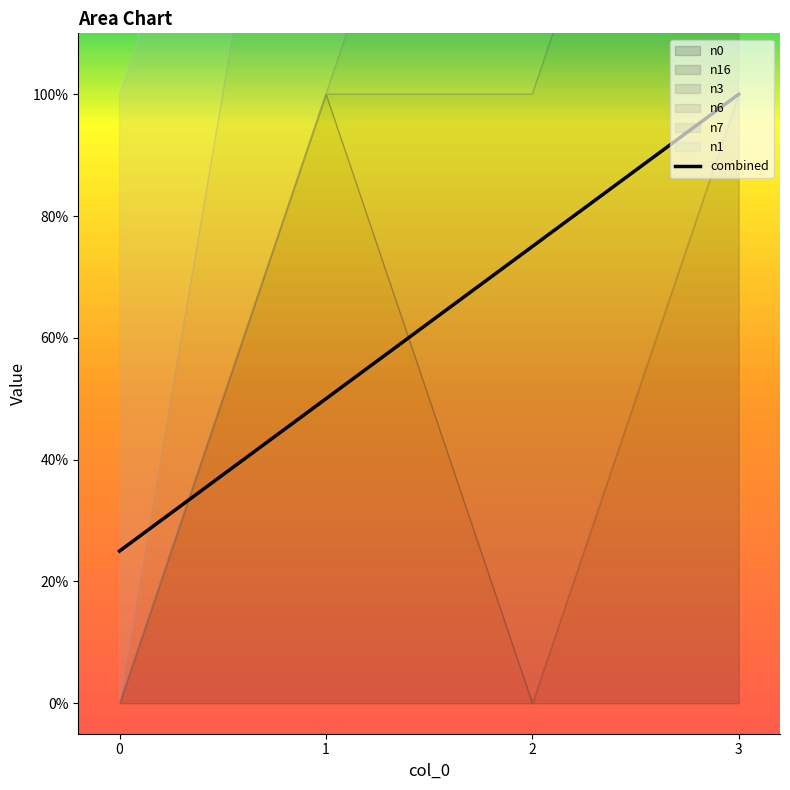

True or false: the data has more than 1 interior local peaks.

False